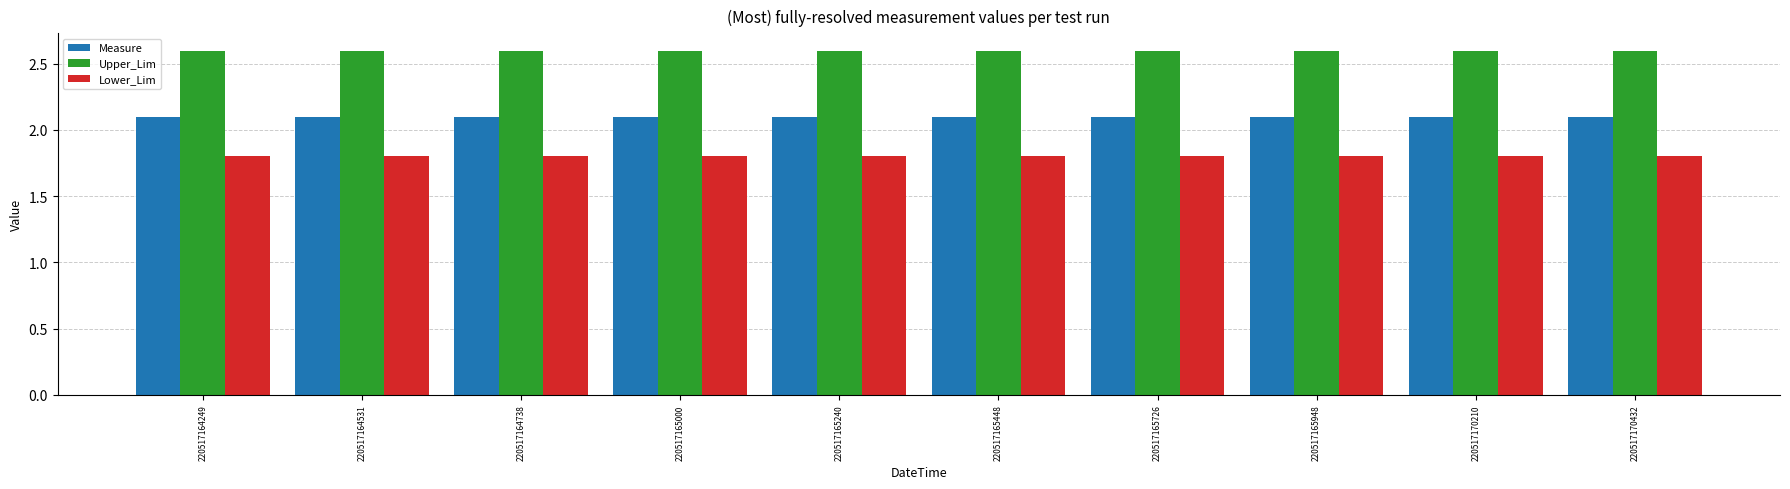

Is the value of Measure at 220517170210 greater than the value of Lower_Lim at 220517170432?

Yes